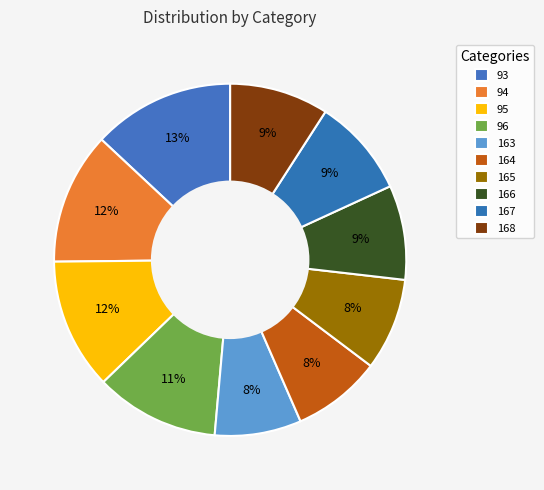

How many slices are in this pie chart?

10